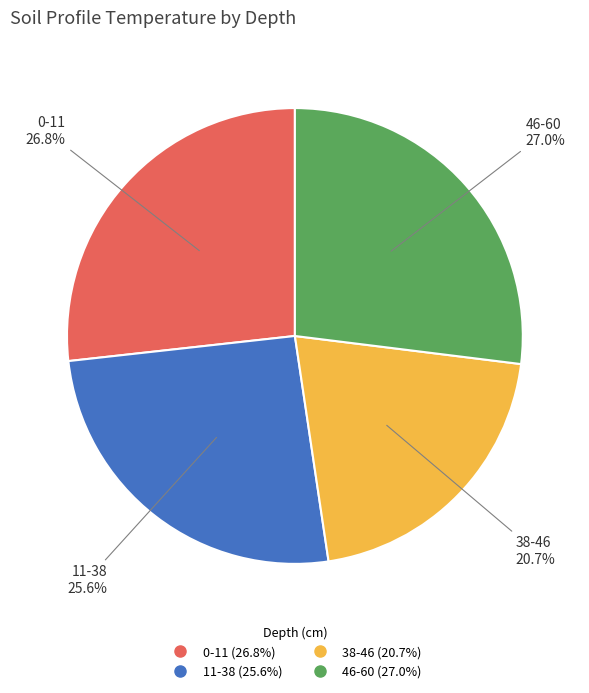

Which slice is the smallest?

38-46